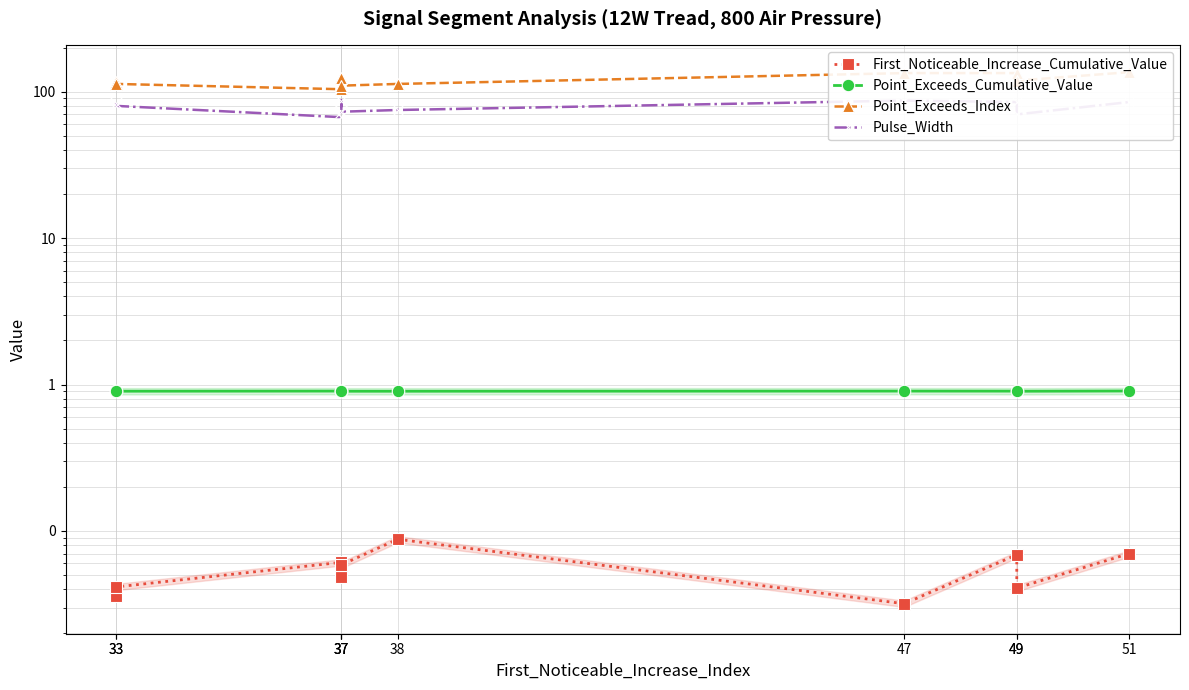

Rank the series by their maximum value, from highest to lowest.

Point_Exceeds_Index, Pulse_Width, Point_Exceeds_Cumulative_Value, First_Noticeable_Increase_Cumulative_Value